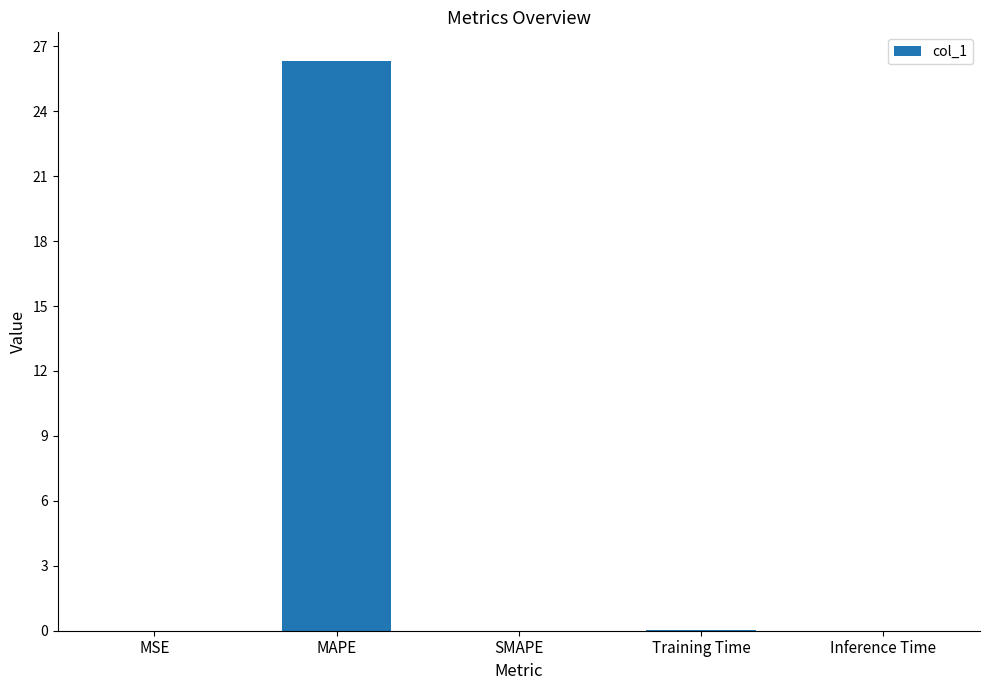

Read the value at MAPE.

26.3